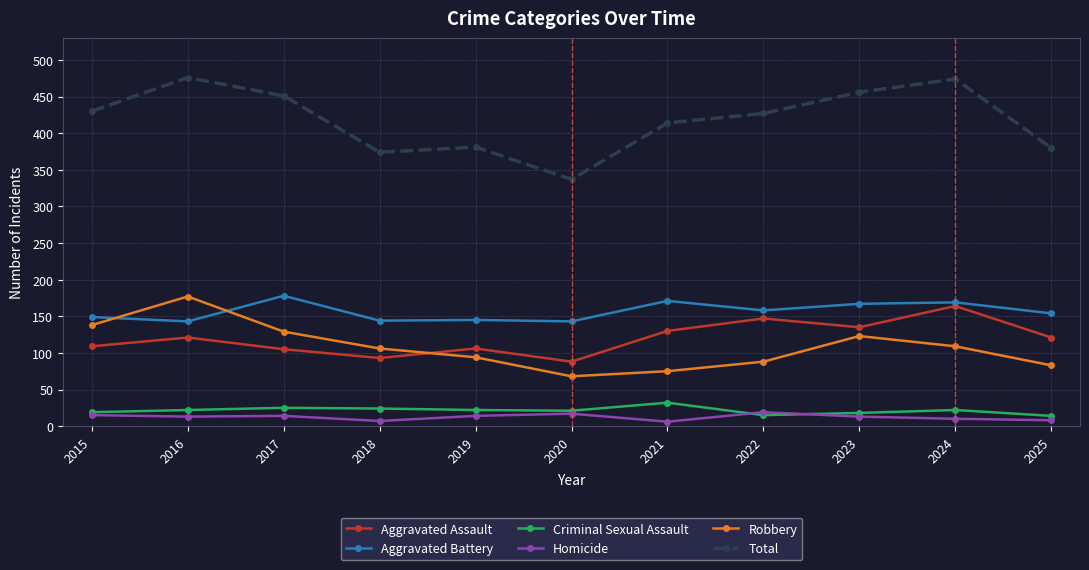

True or false: Total and Aggravated Battery cross at least once.

False